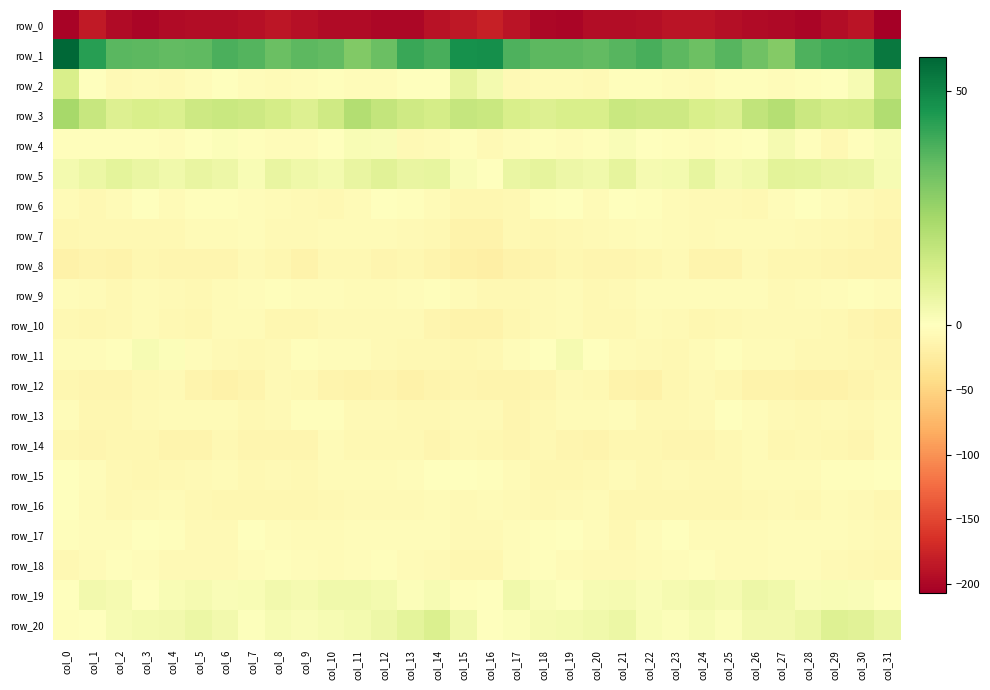

What is the difference between the maximum and minimum values in the row_13 series?

10.7